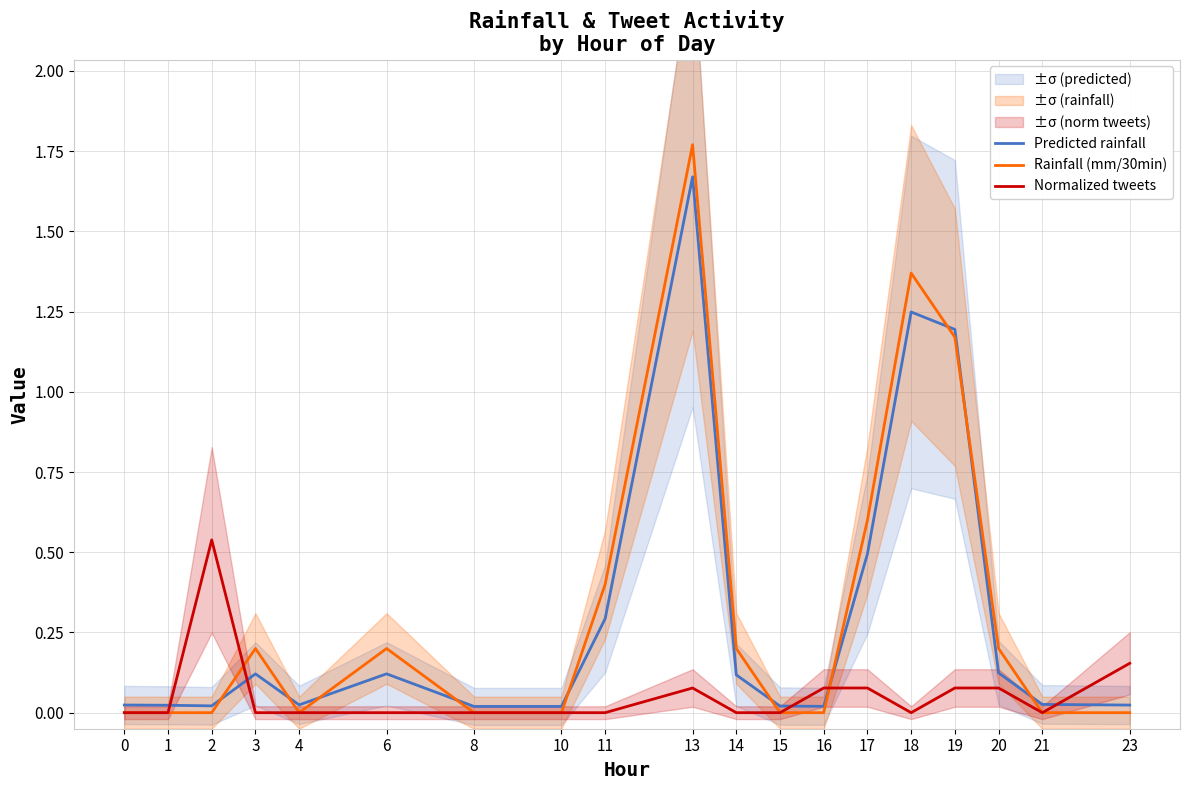

At which category does Rainfall (mm/30min) reach its first local peak?

3